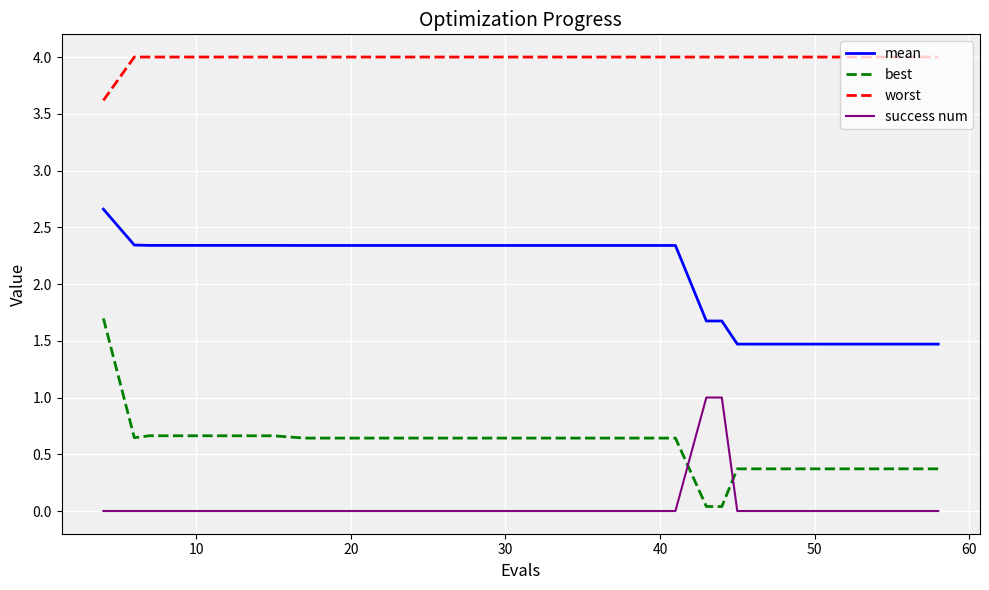

True or false: success num and mean intersect in this chart.

False